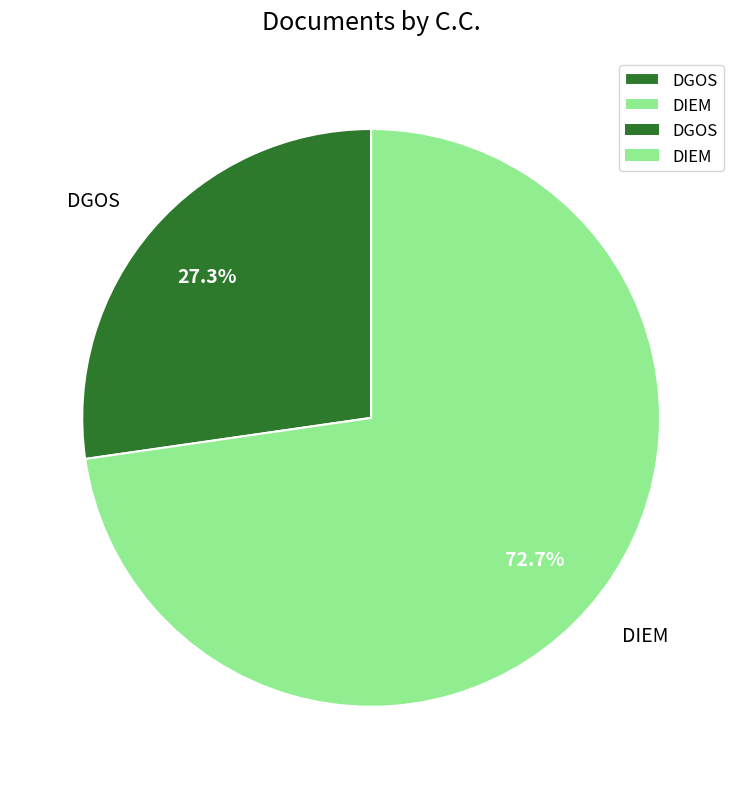

To the nearest percent, what is the difference between the largest and smallest slice percentages?

45%